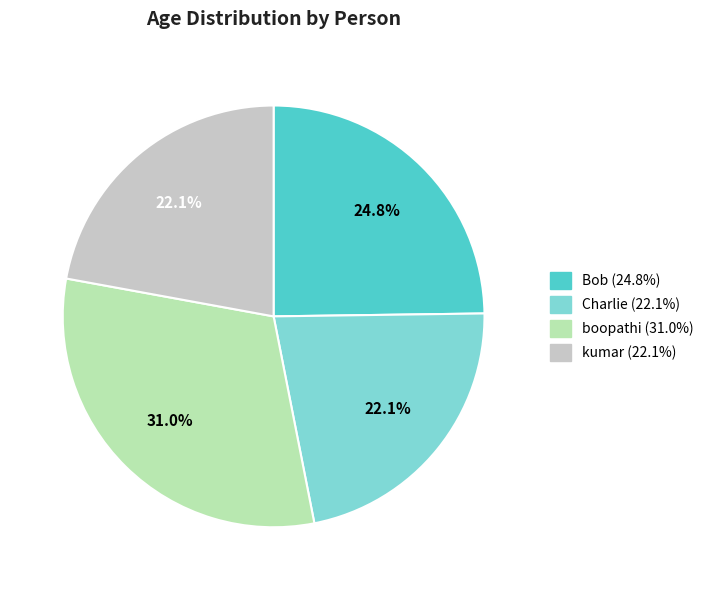

Does any single category account for the majority?

No